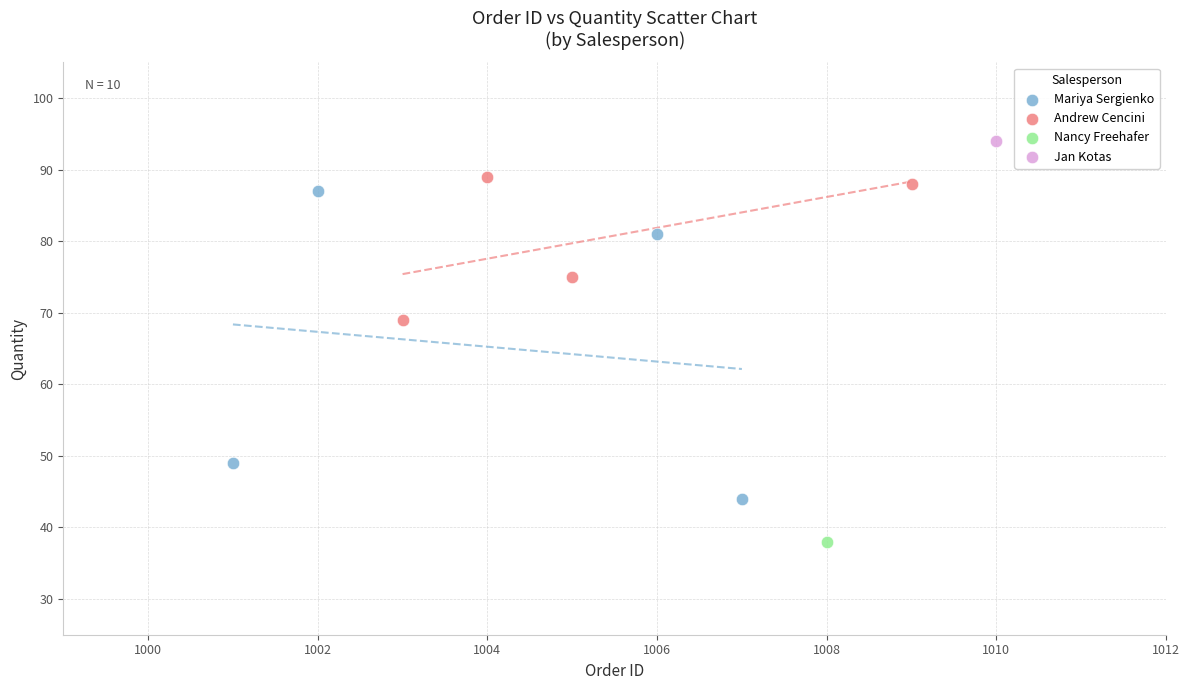

What are all the series names shown in the legend?

Mariya Sergienko, Andrew Cencini, Nancy Freehafer, Jan Kotas